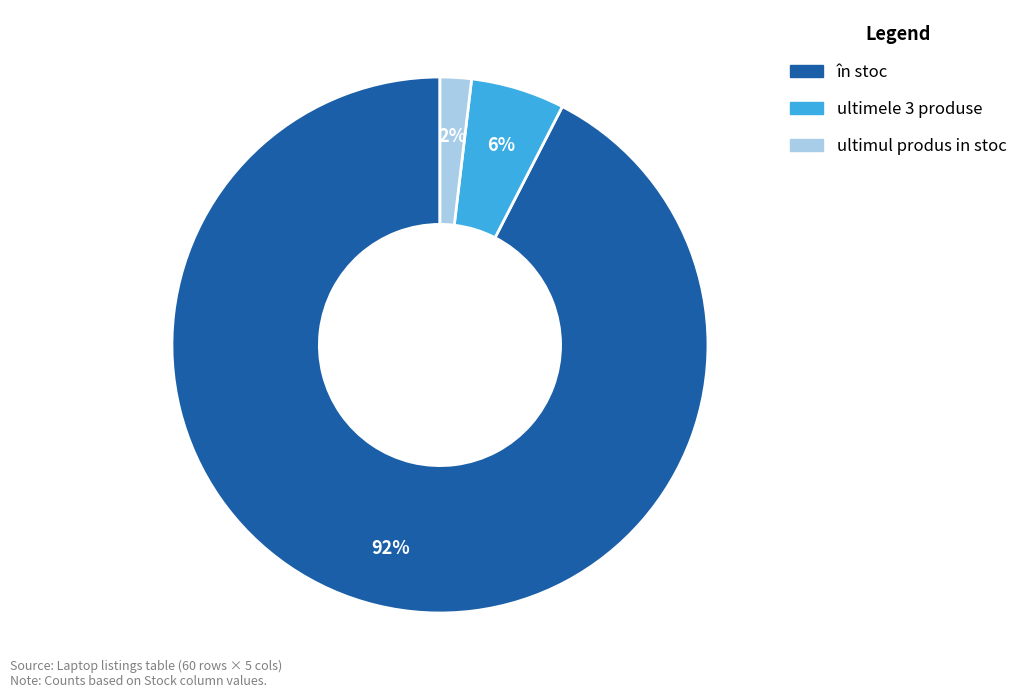

The ultimele 3 produse slice represents 1% of the pie. True or false?

False